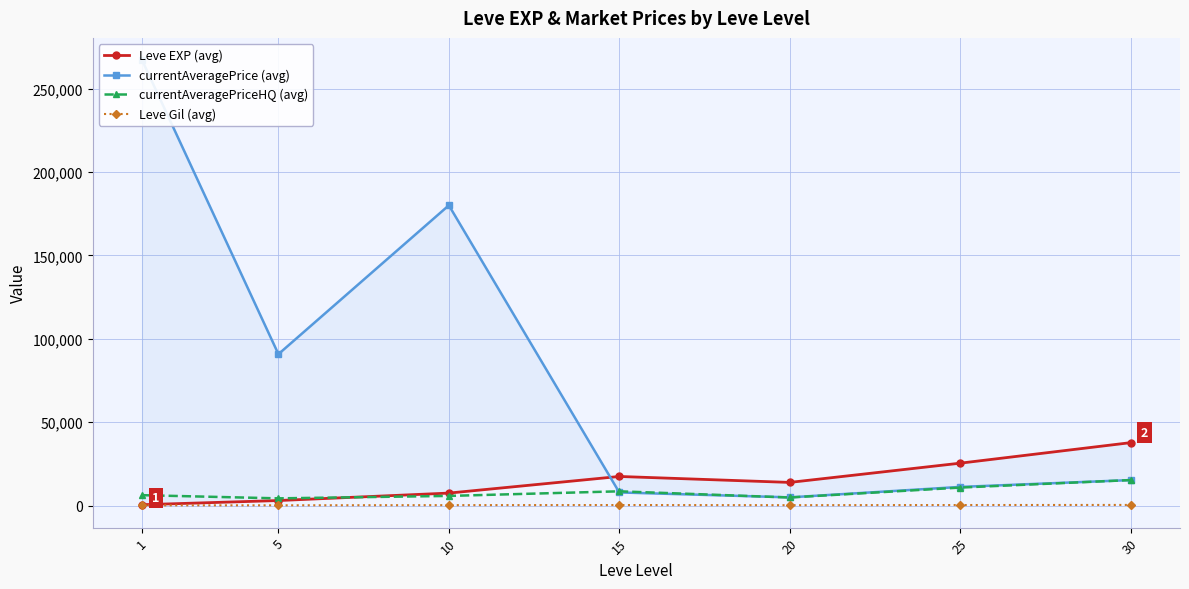

Is this an area chart (filled region under the line)?

No